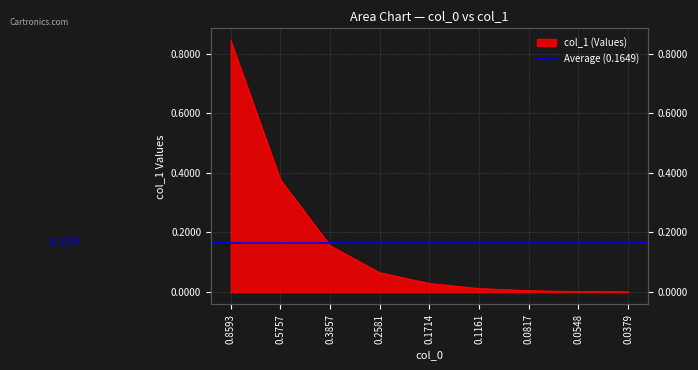

List the labels in order of value, smallest first.

0.0379, 0.0548, 0.0817, 0.1161, 0.1714, 0.2581, 0.3857, 0.5757, 0.8593